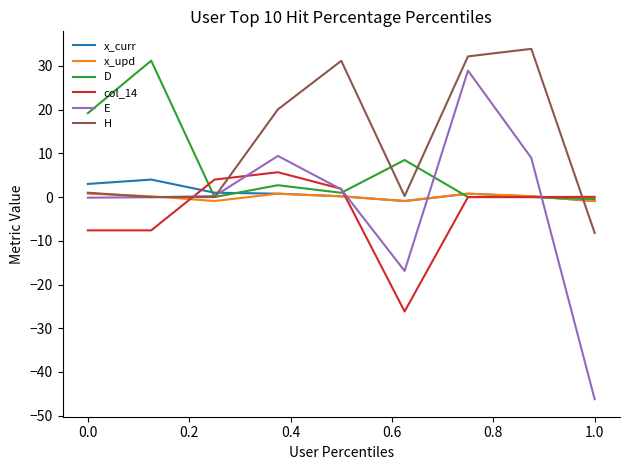

What is the maximum value shown in the chart?

33.9